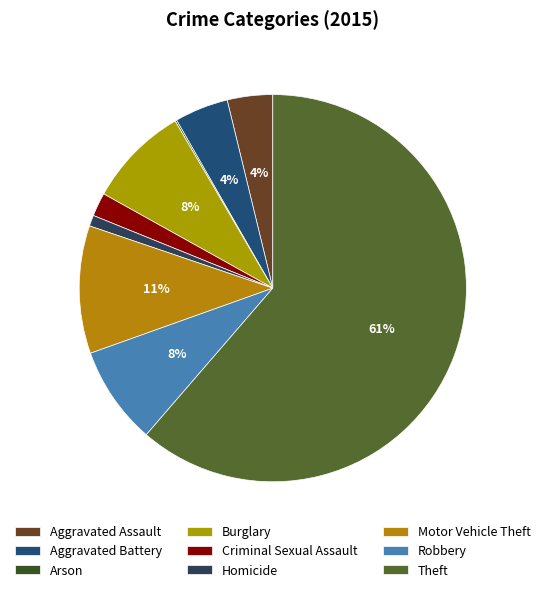

What percentage do Robbery and Arson together represent?

8.4%